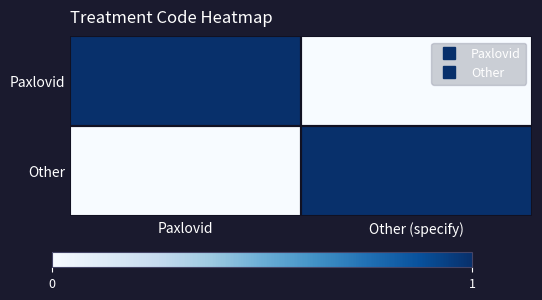

Which has a higher value, Paxlovid or Other (specify)?

Paxlovid